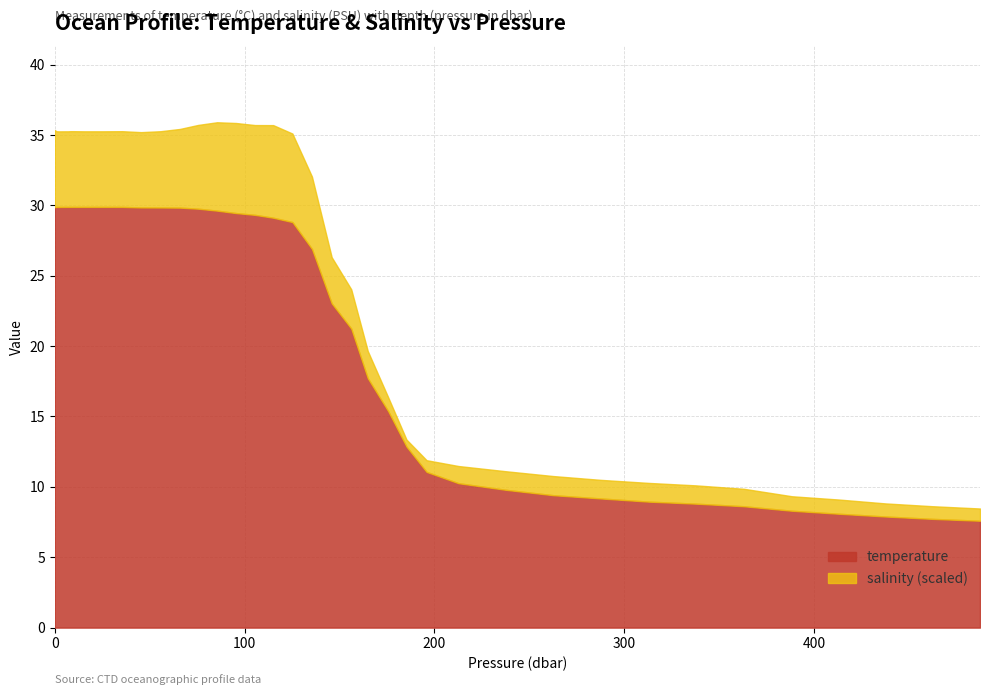

What is the difference between the maximum and minimum values in the temperature series?

22.3